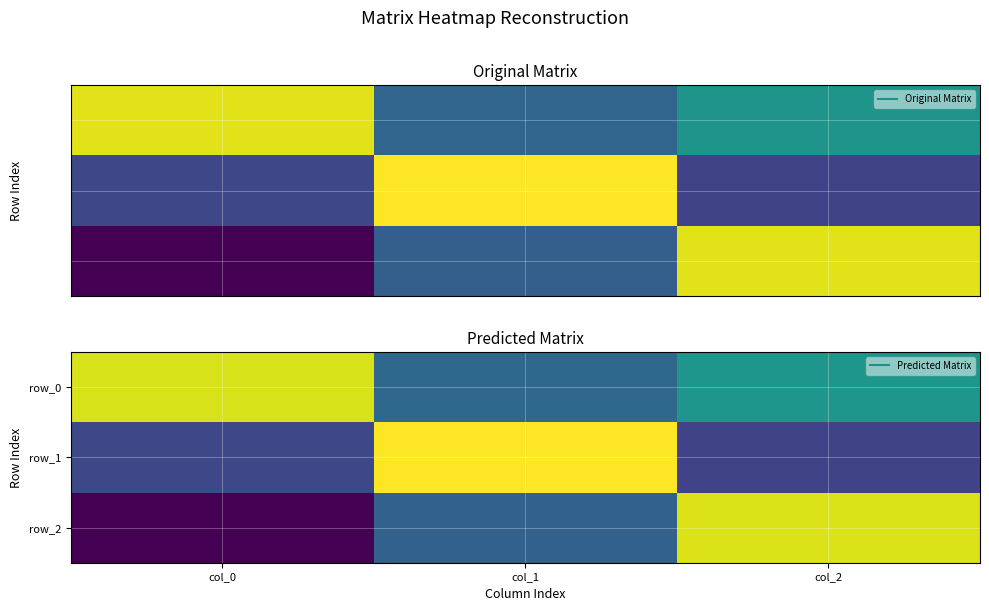

At which category is the sum across all series the highest?

col_2